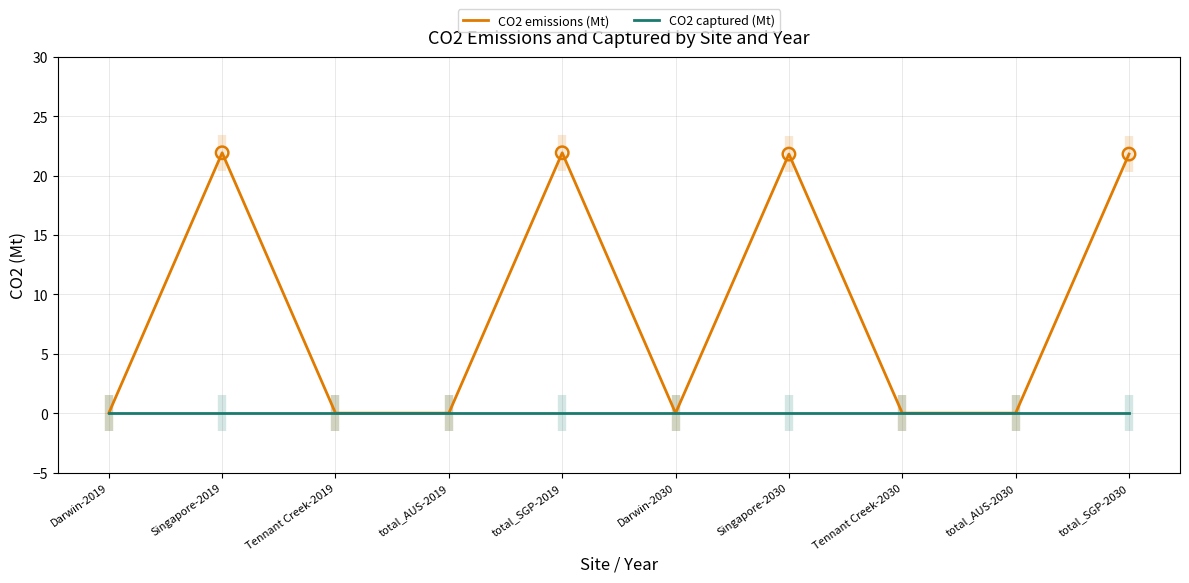

Which series has the largest total across all categories?

CO2 emissions (Mt)